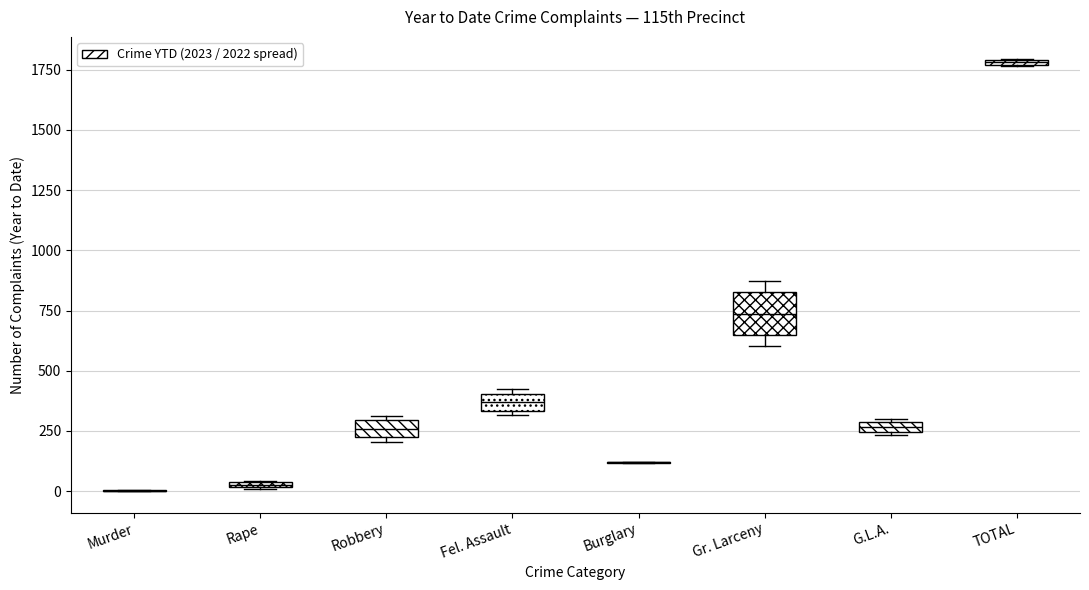

Where is the lower edge of the box for Fel. Assault on the y-axis? The values are not printed on the chart, so give them approximately, as read against the axis.

350